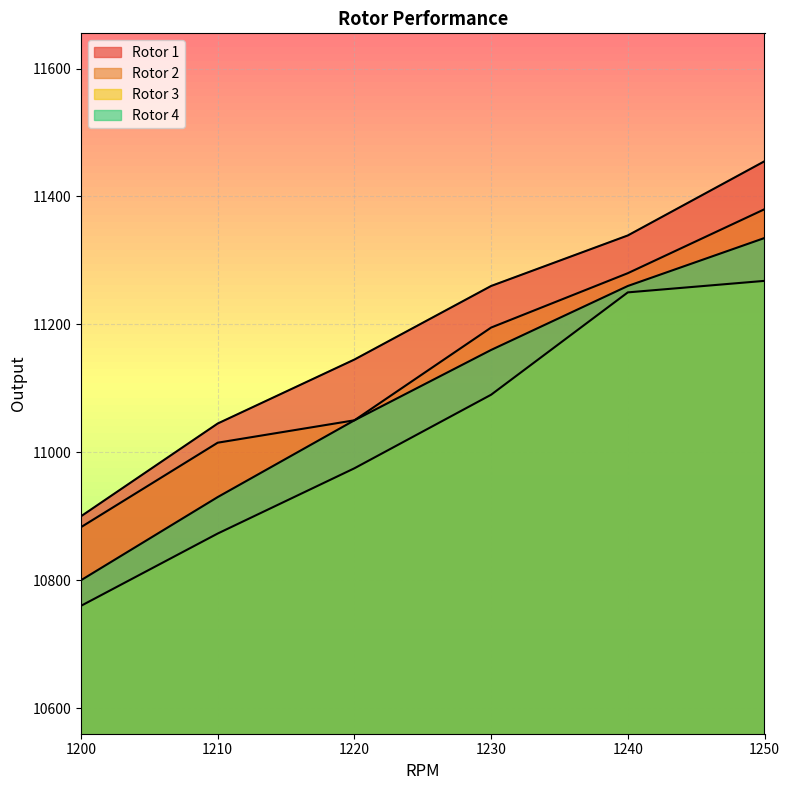

At which label does Rotor 3 first exceed 11090?

1240